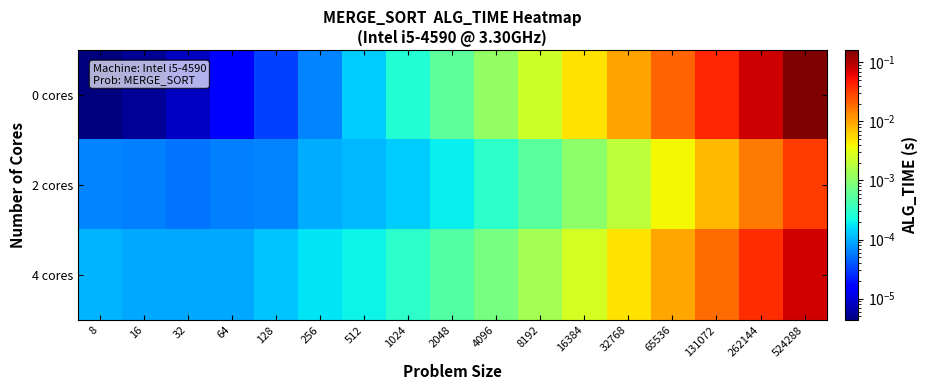

Which series has the widest spread of values?

0 cores